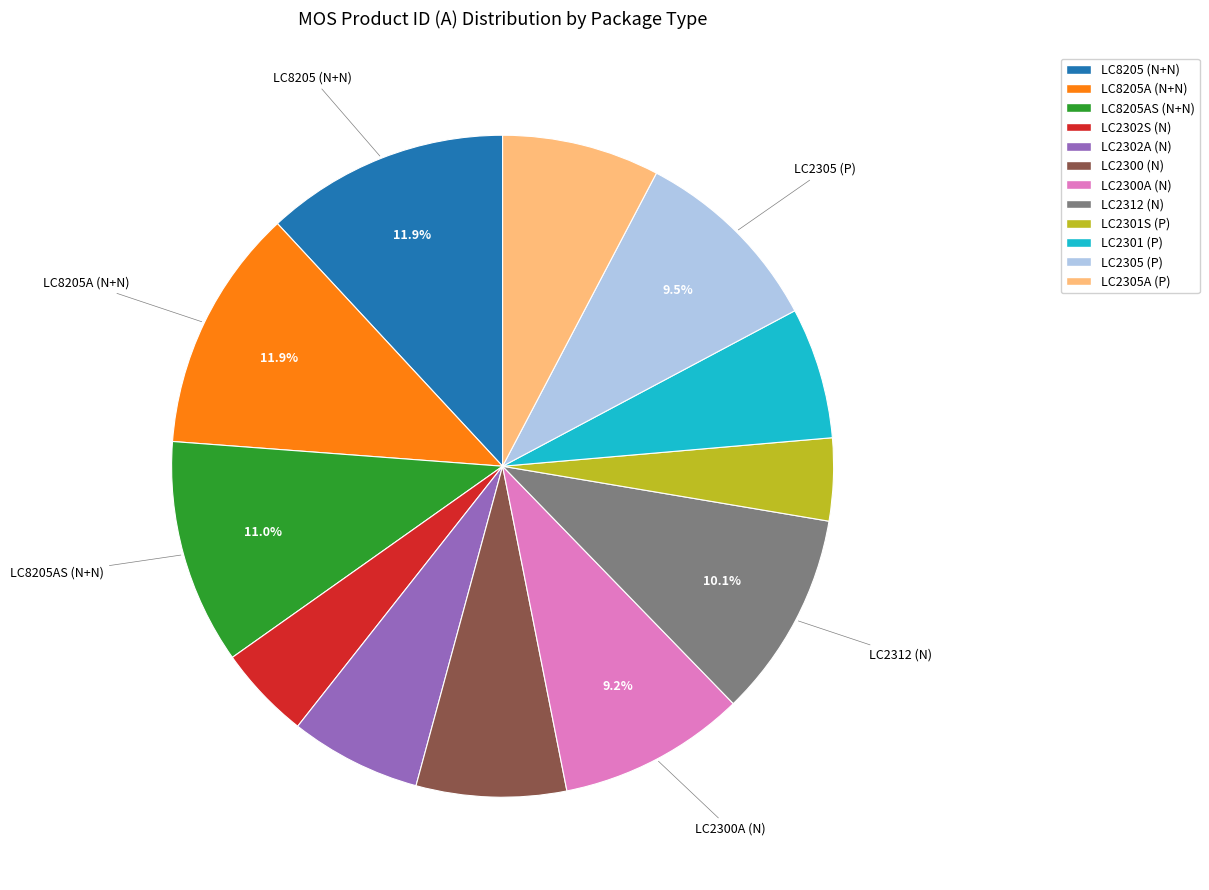

Which category has the smallest portion of the pie?

LC2301S (P)